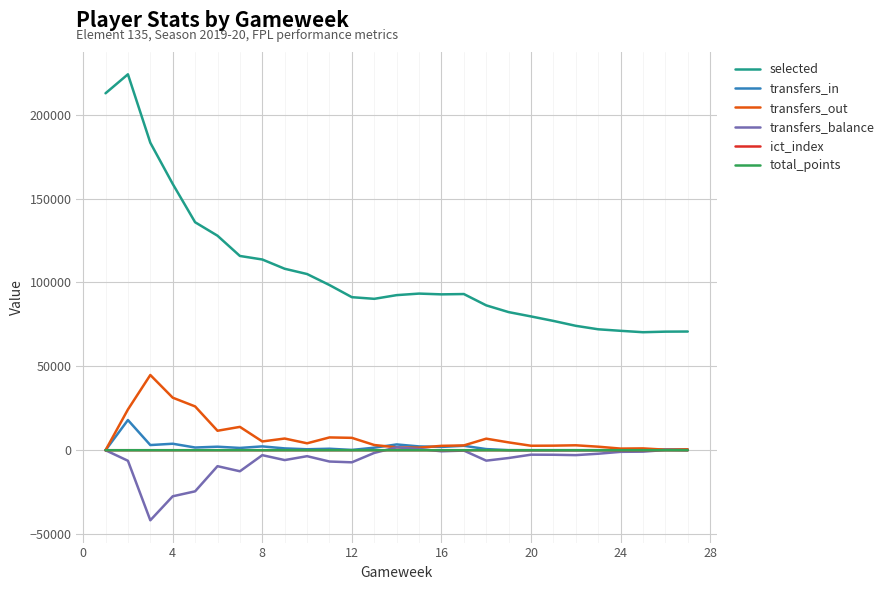

True or false: selected and transfers_balance intersect in this chart.

False